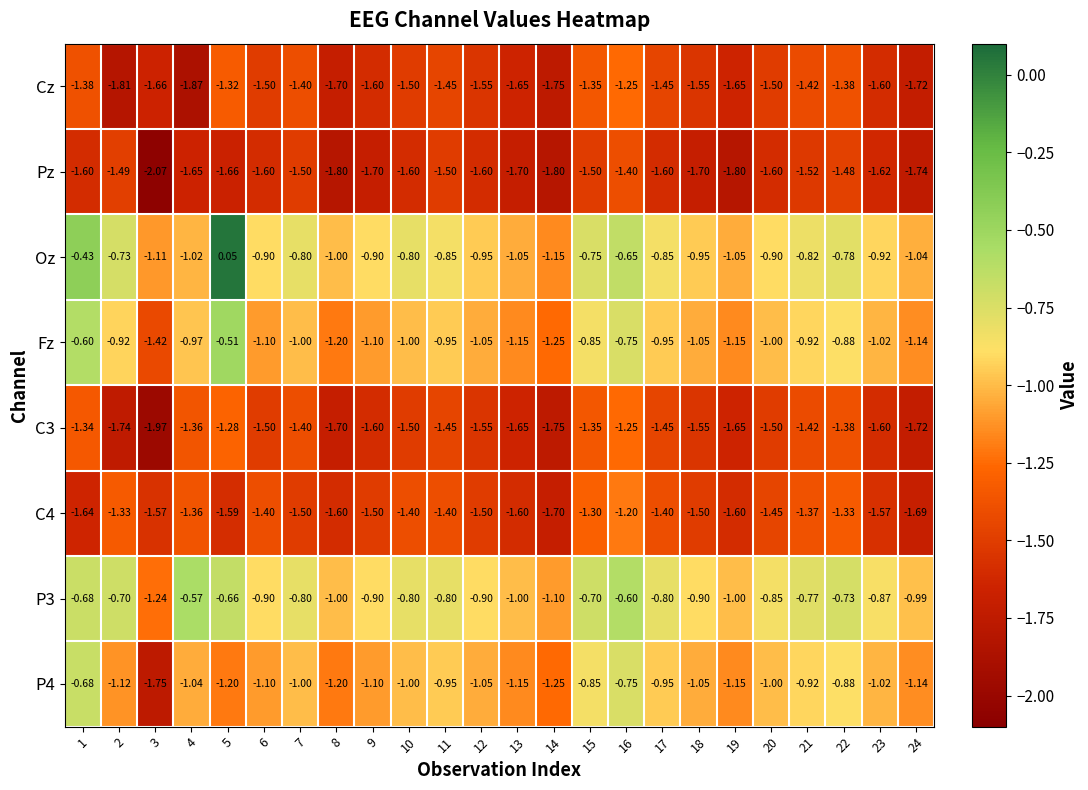

Which series has the largest range (max minus min)?

Oz